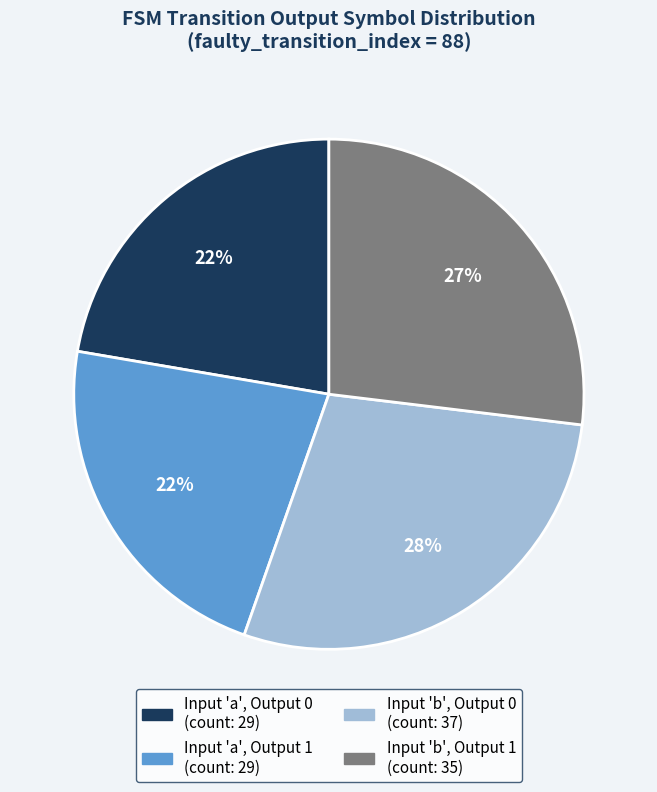

Is there any slice that represents more than half of the pie?

No